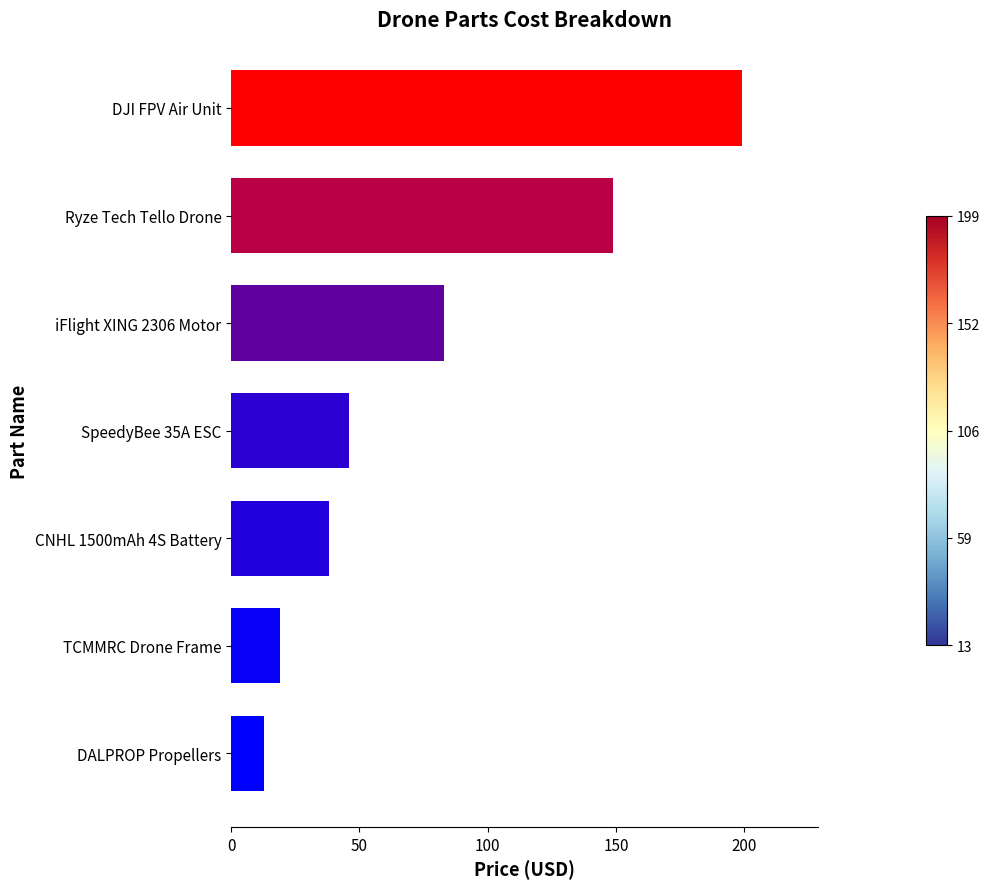

What is the ratio of the value at Ryze Tech Tello Drone to the value at iFlight XING 2306 Motor?

1.8